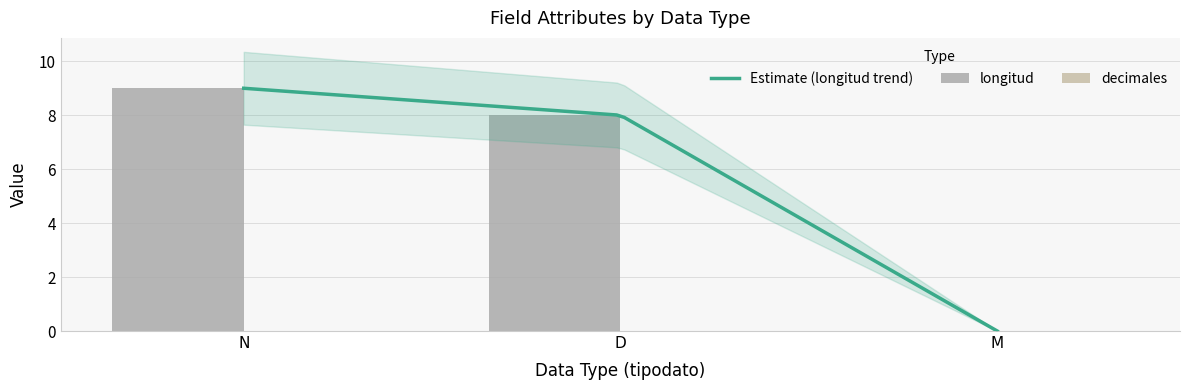

Are the bars horizontal?

No